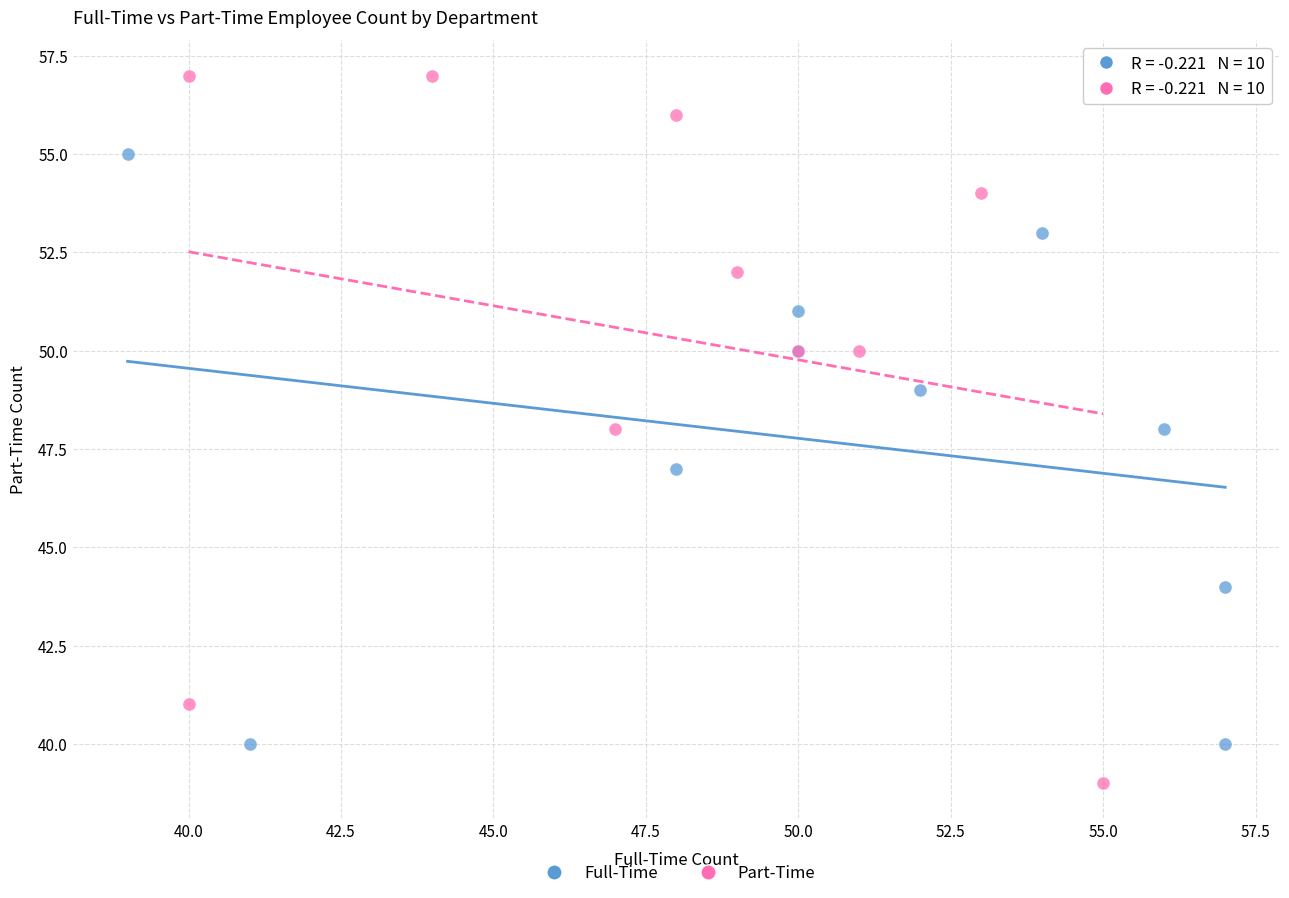

What are all the series names shown in the legend?

Full-Time, Part-Time